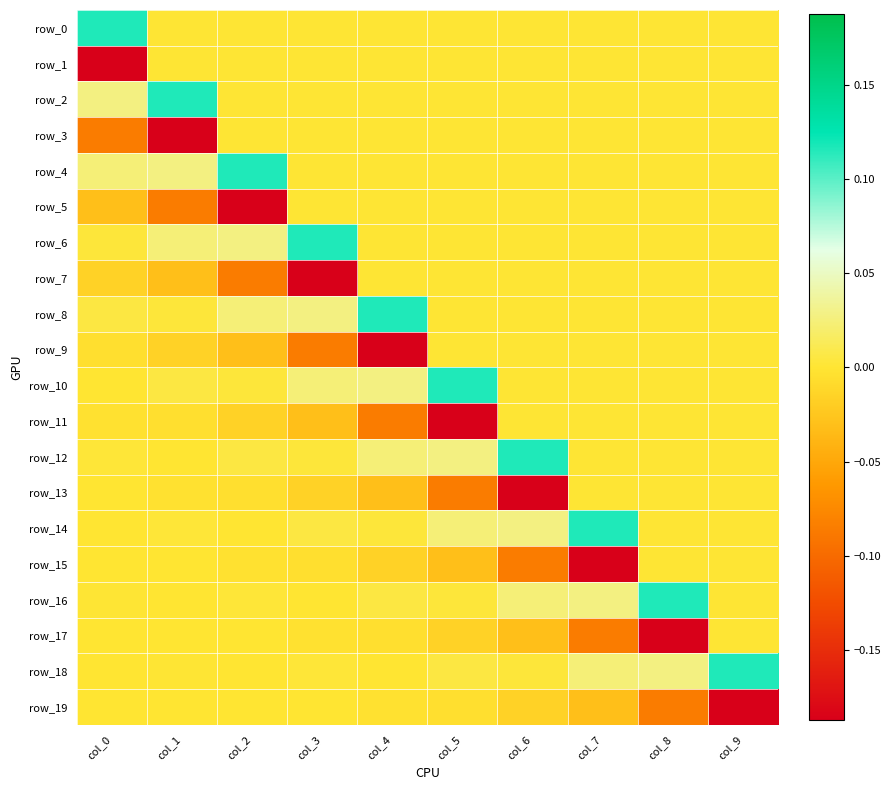

Reading left to right, what are all the values shown in this chart?

row_0: 0.1	0.0	0.0	0.0	0.0	0.0	0.0	0.0	0.0	0.0
row_1: -0.2	0.0	0.0	0.0	0.0	0.0	0.0	0.0	0.0	0.0
row_2: 0.0	0.1	0.0	0.0	0.0	0.0	0.0	0.0	0.0	0.0
row_3: -0.1	-0.2	0.0	0.0	0.0	0.0	0.0	0.0	0.0	0.0
row_4: 0.0	0.0	0.1	0.0	0.0	0.0	0.0	0.0	0.0	0.0
row_5: -0.0	-0.1	-0.2	0.0	0.0	0.0	0.0	0.0	0.0	0.0
row_6: 0.0	0.0	0.0	0.1	0.0	0.0	0.0	0.0	0.0	0.0
row_7: -0.0	-0.0	-0.1	-0.2	0.0	0.0	0.0	0.0	0.0	0.0
row_8: 0.0	0.0	0.0	0.0	0.1	0.0	0.0	0.0	0.0	0.0
row_9: -0.0	-0.0	-0.0	-0.1	-0.2	0.0	0.0	0.0	0.0	0.0
row_10: -0.0	0.0	0.0	0.0	0.0	0.1	0.0	0.0	0.0	0.0
row_11: -0.0	-0.0	-0.0	-0.0	-0.1	-0.2	0.0	0.0	0.0	0.0
row_12: 0.0	-0.0	0.0	0.0	0.0	0.0	0.1	0.0	0.0	0.0
row_13: -0.0	-0.0	-0.0	-0.0	-0.0	-0.1	-0.2	0.0	0.0	0.0
row_14: -0.0	0.0	-0.0	0.0	0.0	0.0	0.0	0.1	0.0	0.0
row_15: -0.0	-0.0	-0.0	-0.0	-0.0	-0.0	-0.1	-0.2	0.0	0.0
row_16: 0.0	-0.0	0.0	-0.0	0.0	0.0	0.0	0.0	0.1	0.0
row_17: -0.0	-0.0	-0.0	-0.0	-0.0	-0.0	-0.0	-0.1	-0.2	0.0
row_18: -0.0	0.0	-0.0	0.0	-0.0	0.0	0.0	0.0	0.0	0.1
row_19: -0.0	-0.0	-0.0	-0.0	-0.0	-0.0	-0.0	-0.0	-0.1	-0.2